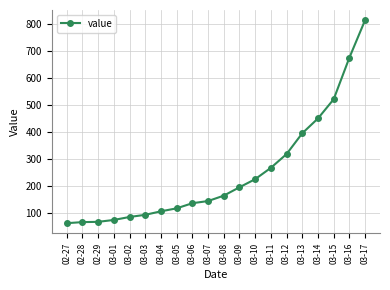

True or false: the data shows 65 at 03-11.

False